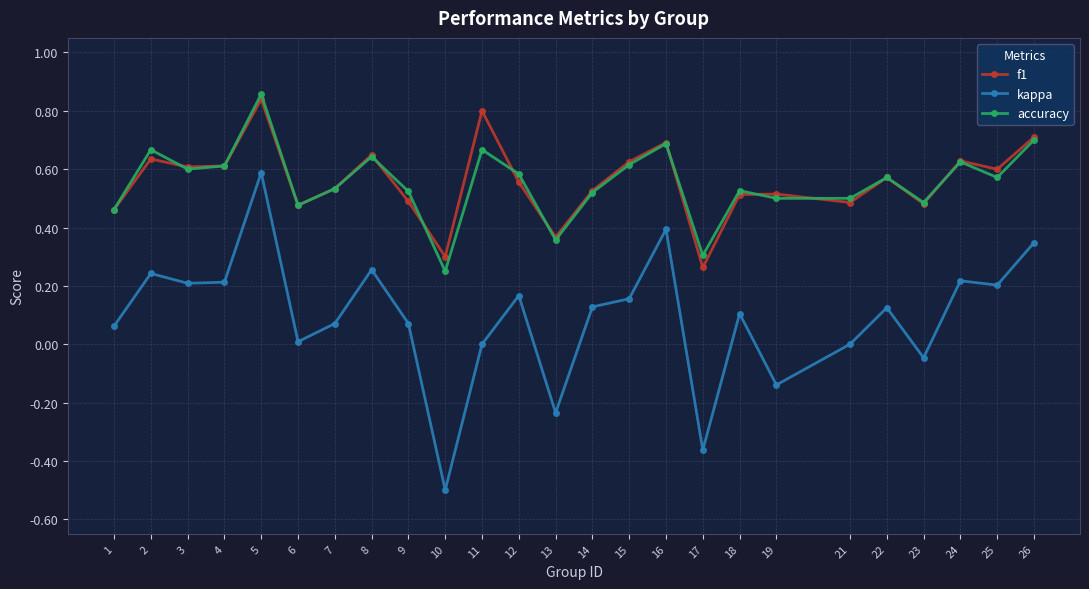

How many series are shown in this chart?

3